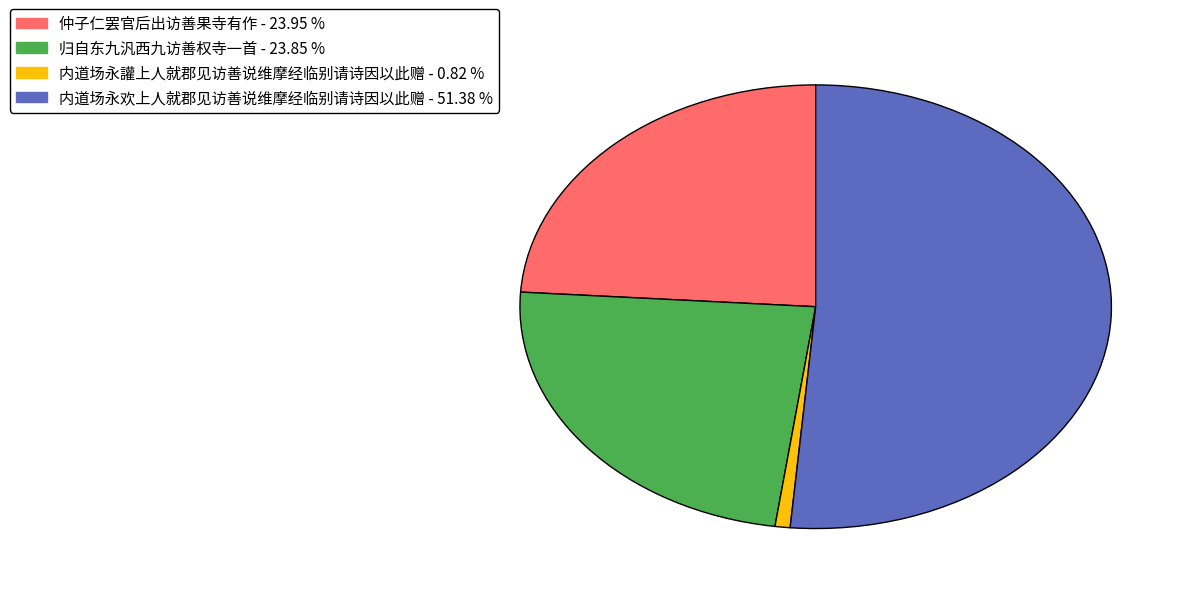

Combined, do 仲子仁罢官后出访善果寺有作 and 内道场永欢上人就郡见访善说维摩经临别请诗因以此赠 account for over 50%?

Yes